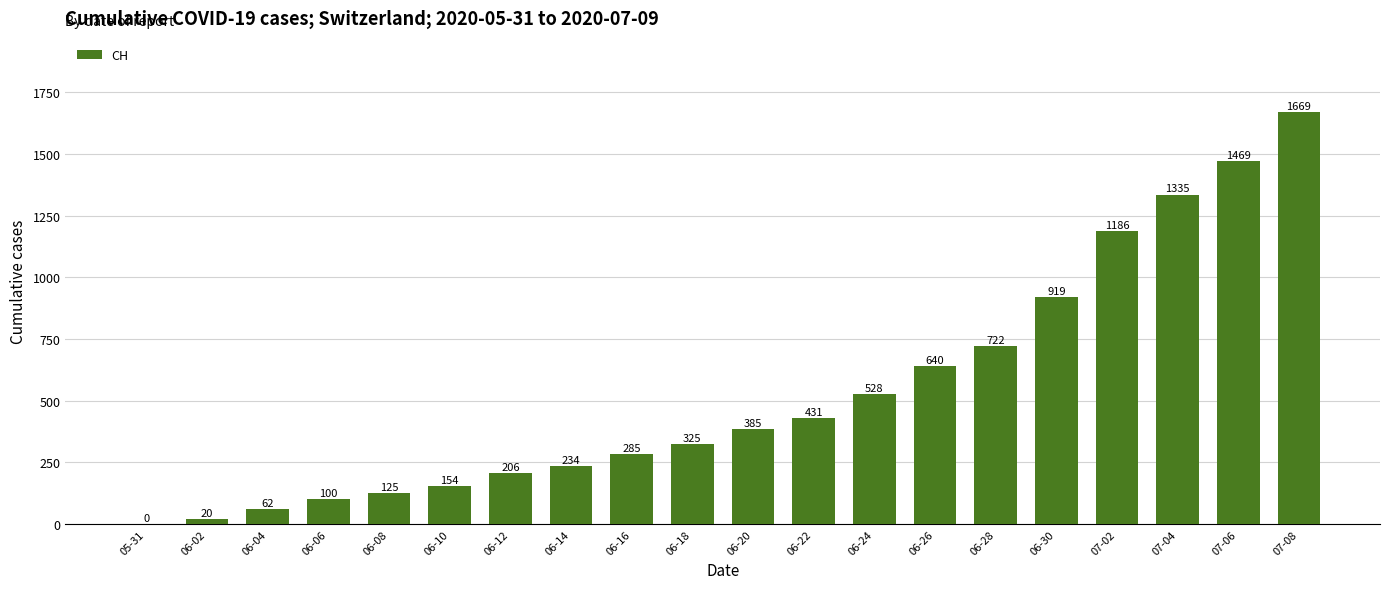

Between 06-16 and 06-02, which is larger?

06-16